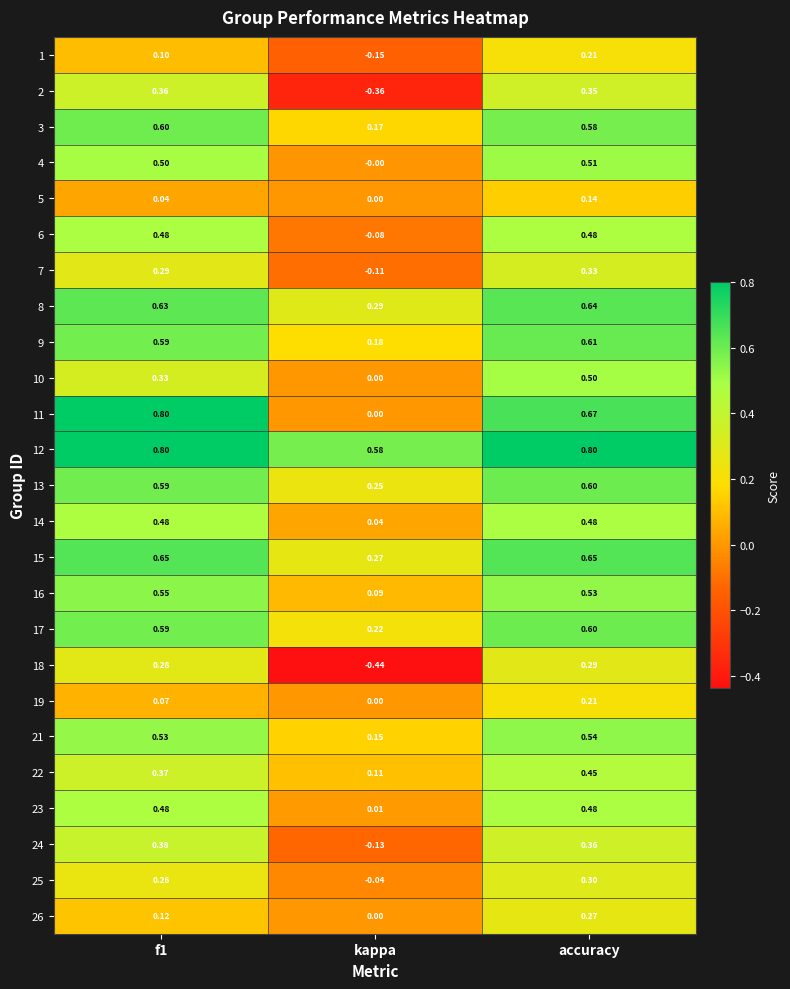

Which category has the highest value in the 10 series?

accuracy